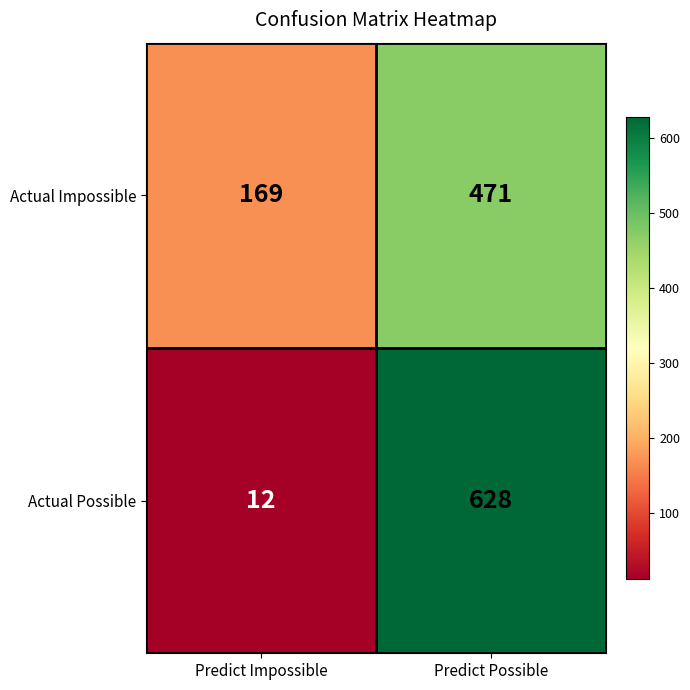

Reading left to right, extract all data points from this chart.

Actual Impossible: Predict Impossible=169	Predict Possible=471
Actual Possible: Predict Impossible=12	Predict Possible=628